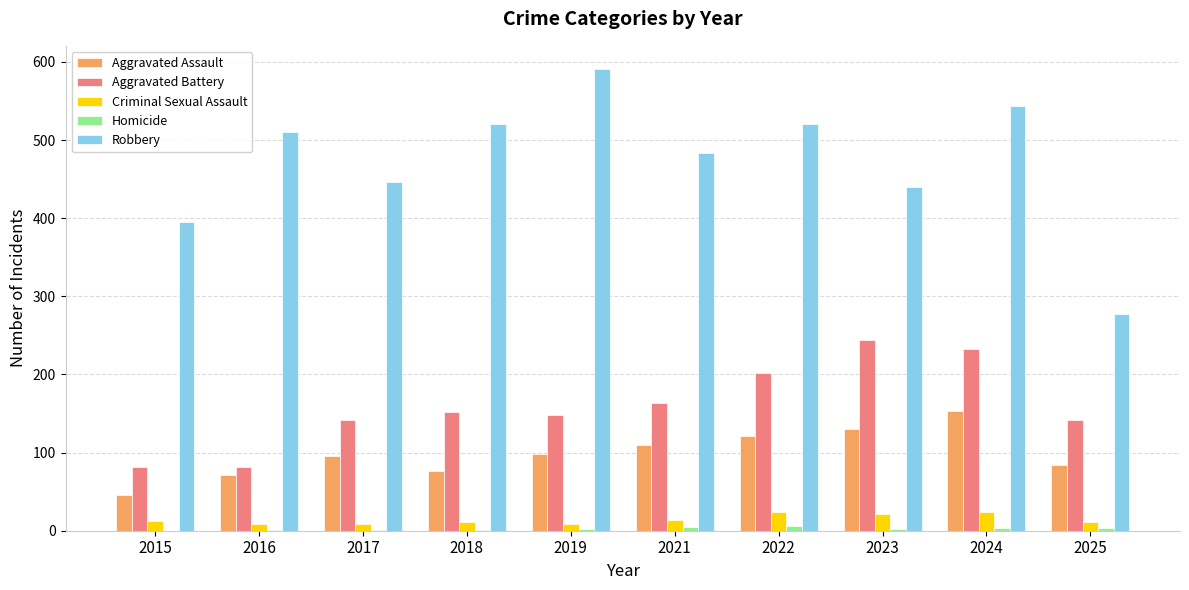

The Robbery series shows 119 at 2022. True or false?

False